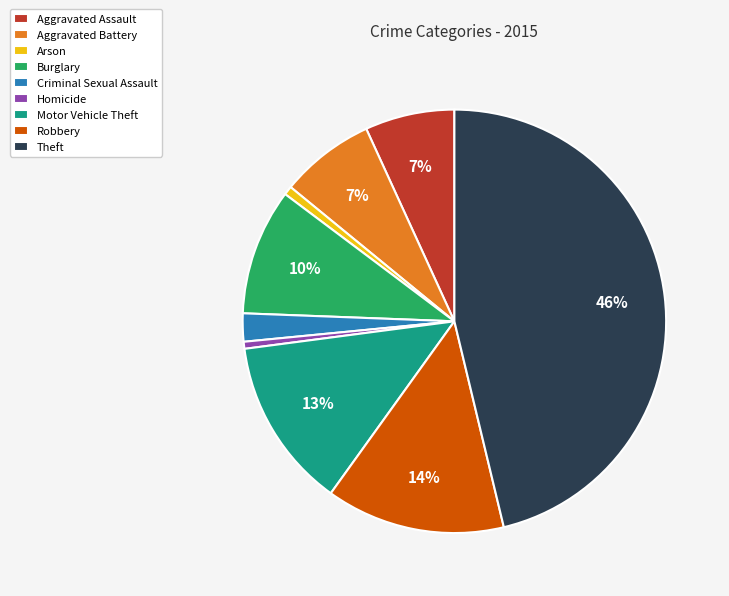

Which category has the biggest portion of the pie?

Theft